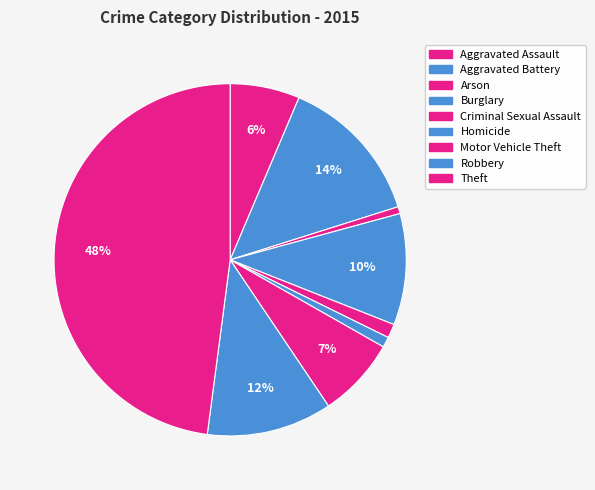

How much of the chart is everything except Motor Vehicle Theft?

92.7%